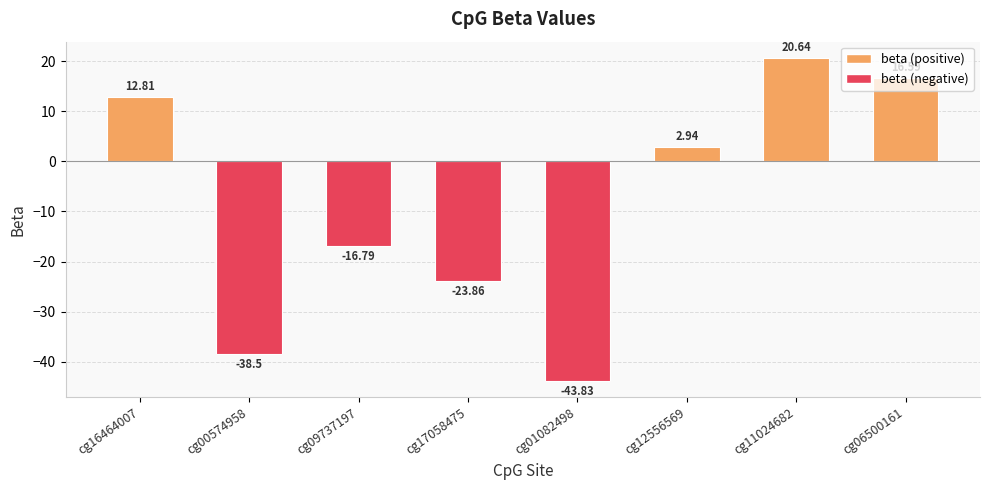

List the labels in order of value, smallest first.

cg01082498, cg00574958, cg17058475, cg09737197, cg12556569, cg16464007, cg06500161, cg11024682